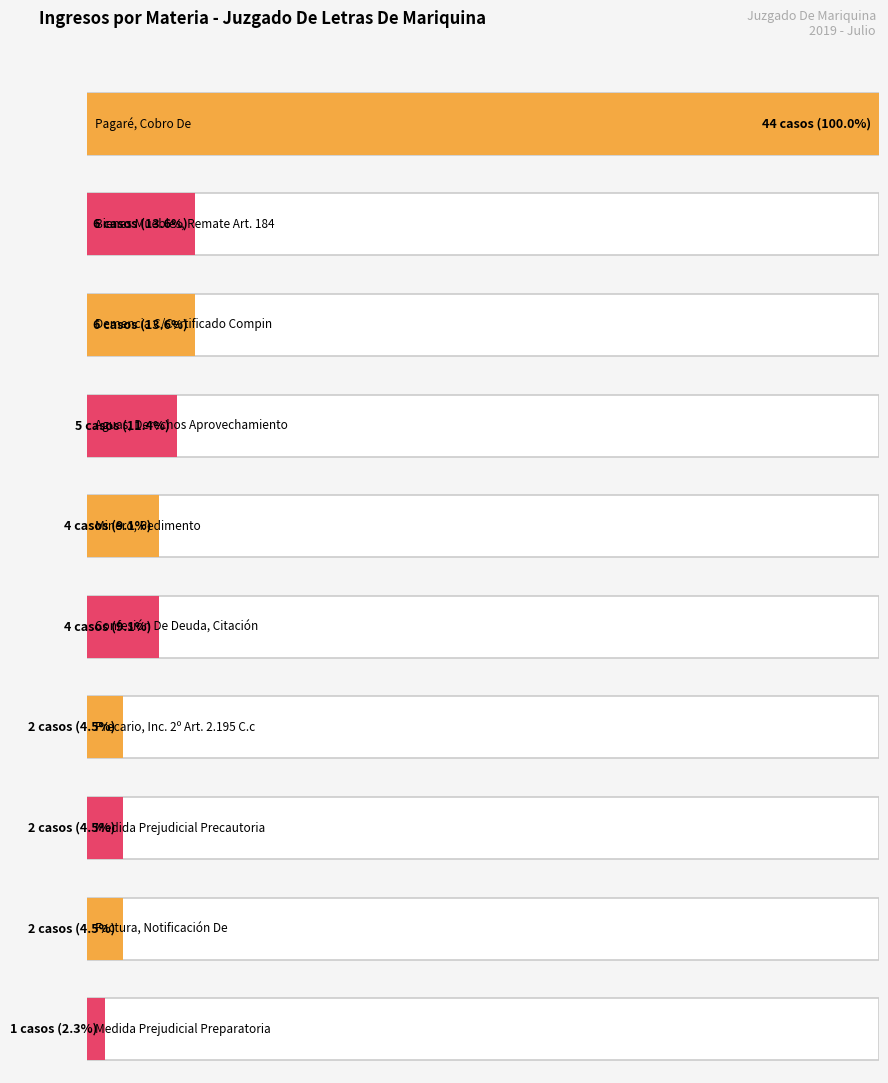

Is it true that the value at Minero, Pedimento is 2?

False